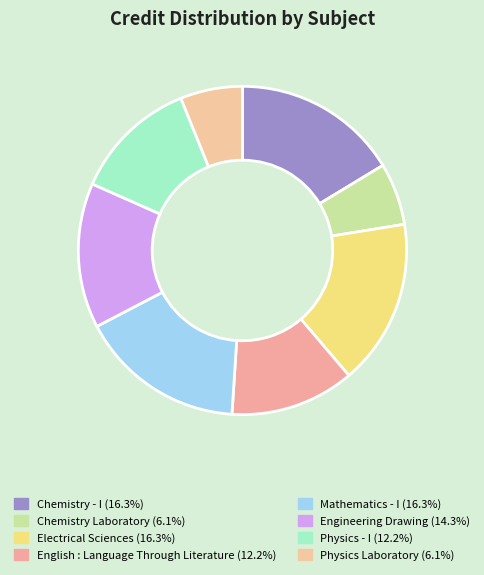

Rank the categories by value from highest to lowest.

Chemistry - I, Electrical Sciences, Mathematics - I, Engineering Drawing, English : Language Through Literature, Physics - I, Chemistry Laboratory, Physics Laboratory